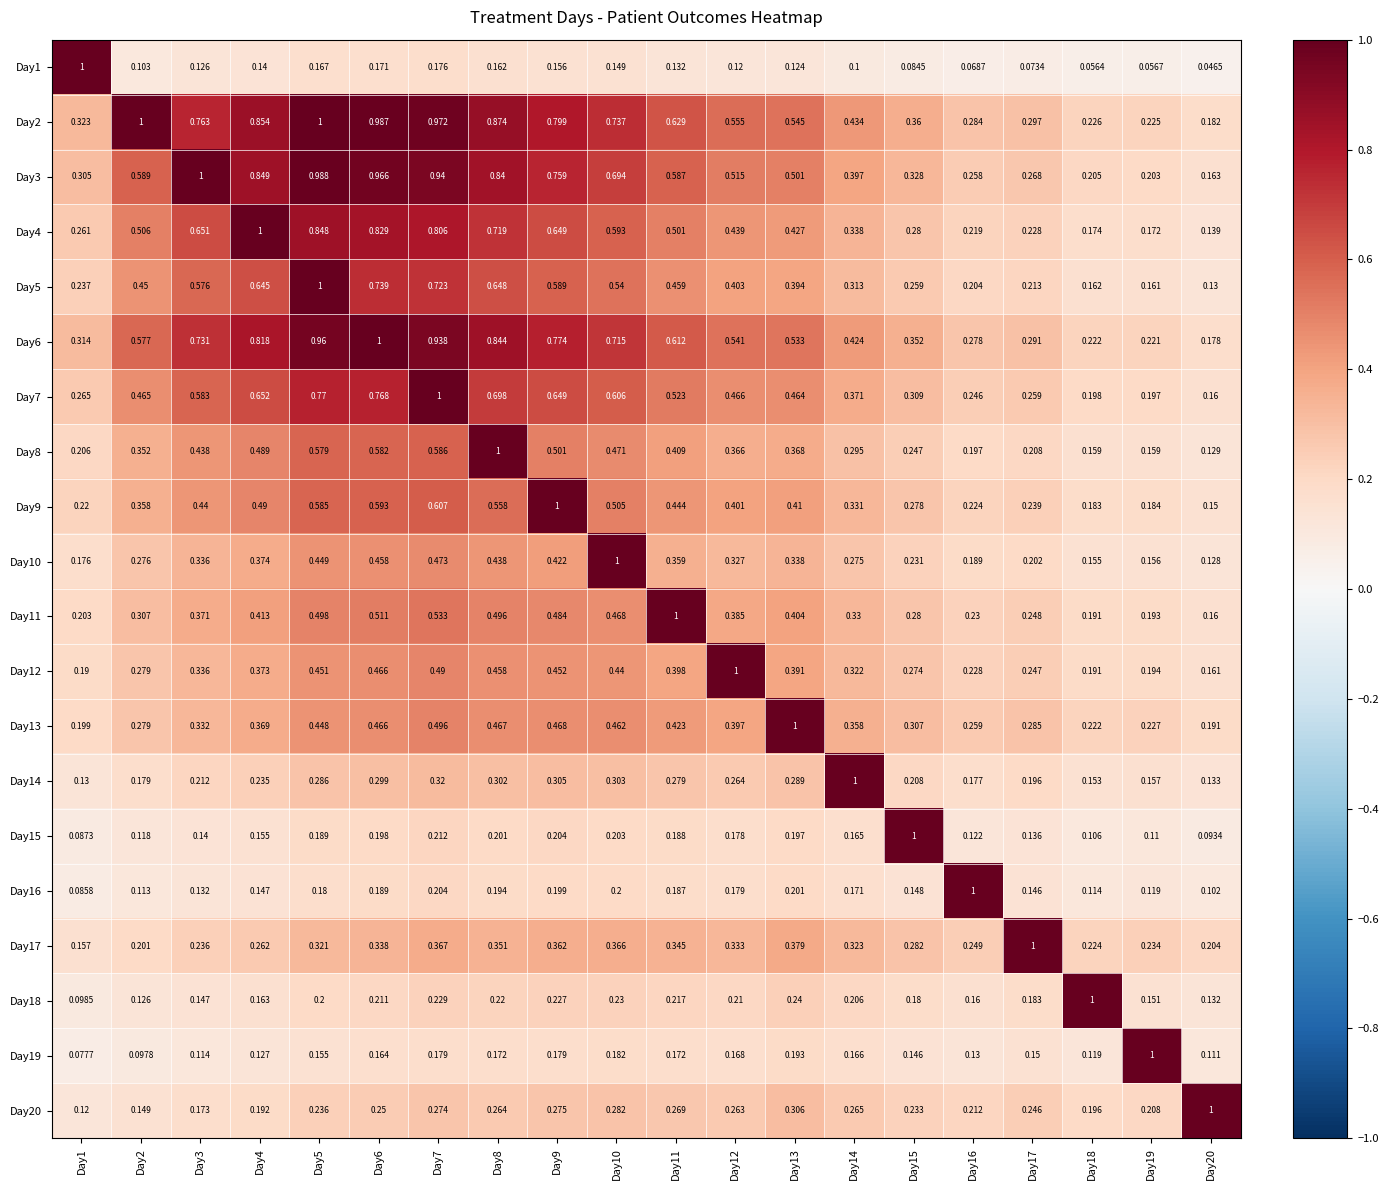

Which series has the largest total across all categories?

Day2